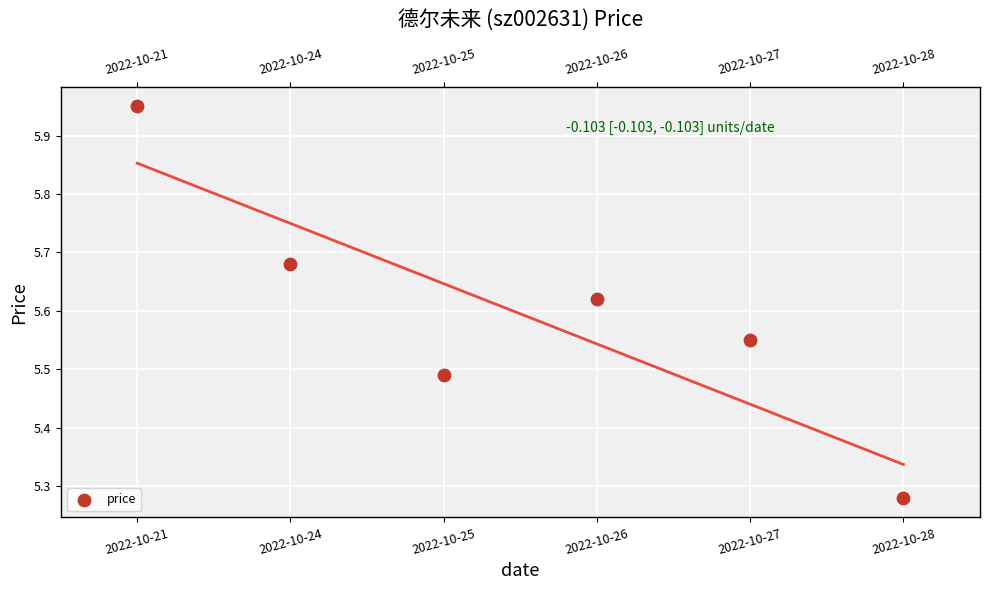

What is the range of Y values (max minus min)?

0.7